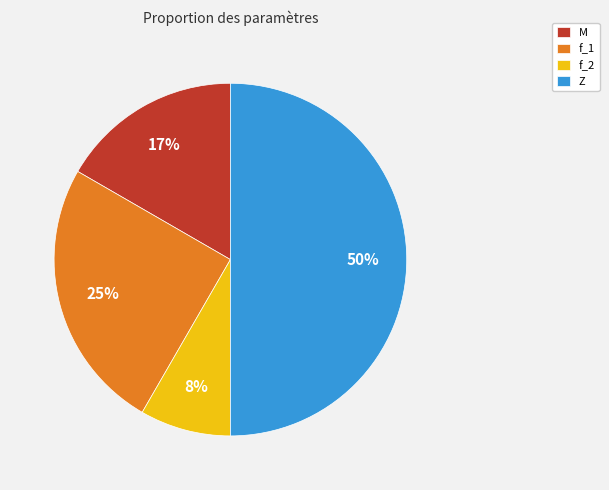

To the nearest percent, what is the combined percentage of M and f_2?

25%